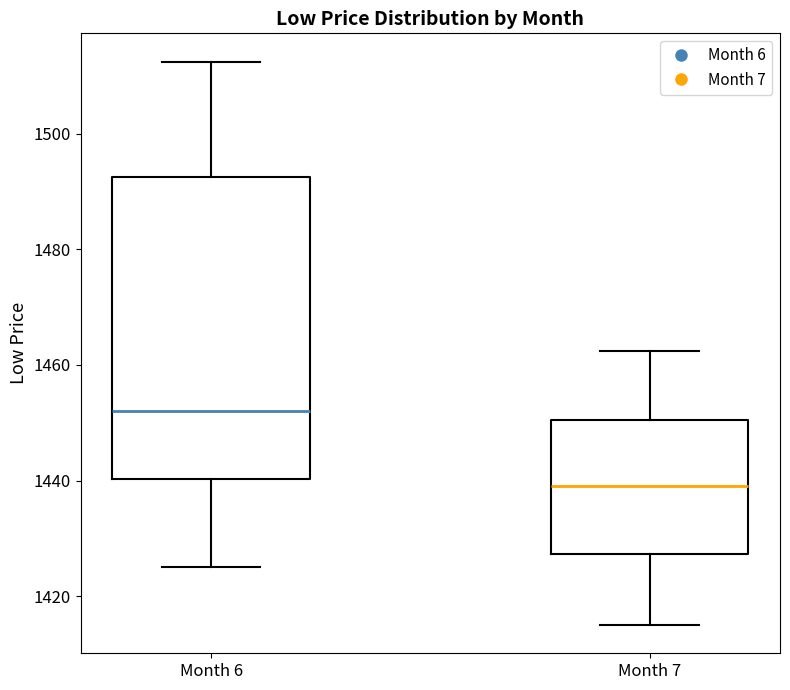

Reading left to right, transcribe this box plot: for each box, give where its median line is, the range the box spans, and where its two whiskers end, as read against the y-axis. The values are not printed on the chart, so give them approximately, as read against the axis.

Month 6: median 1452, box 1440 to 1492, whiskers 1426 to 1512
Month 7: median 1440, box 1428 to 1450, whiskers 1416 to 1462